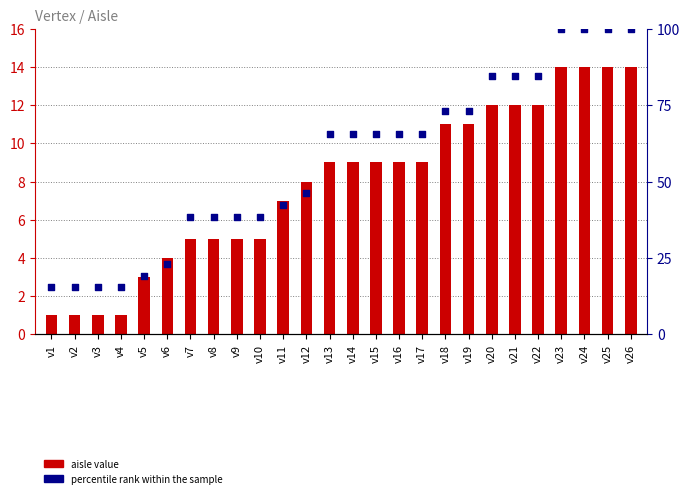

Which series reaches the minimum Y coordinate?

aisle value